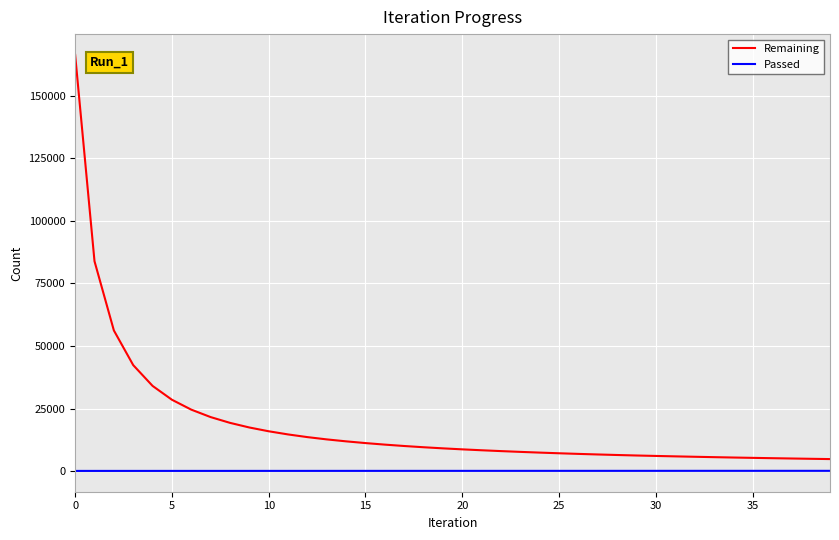

True or false: Passed and Remaining cross at least once.

False